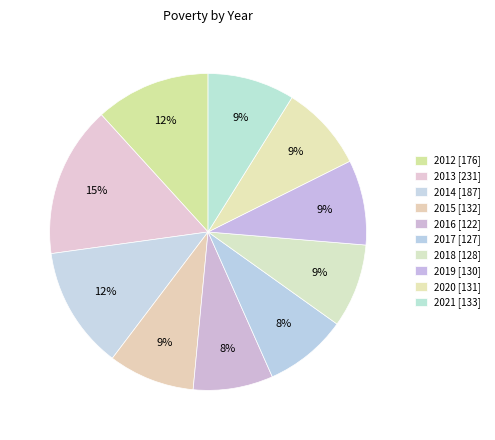

Combined, do 2016 and 2021 account for over 50%?

No